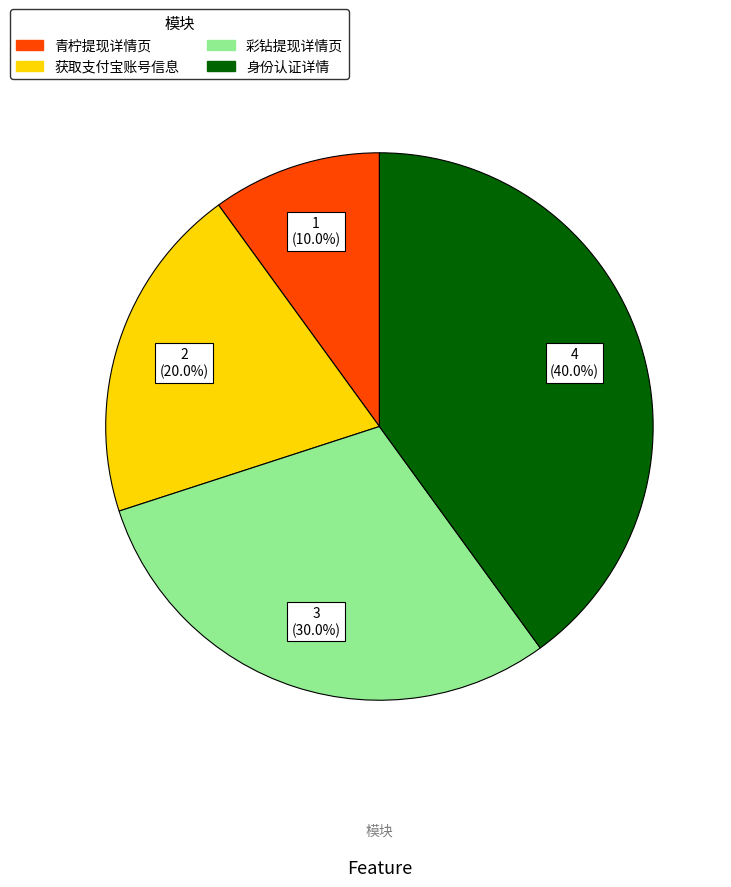

Is 获取支付宝账号信息 the majority of the pie?

No